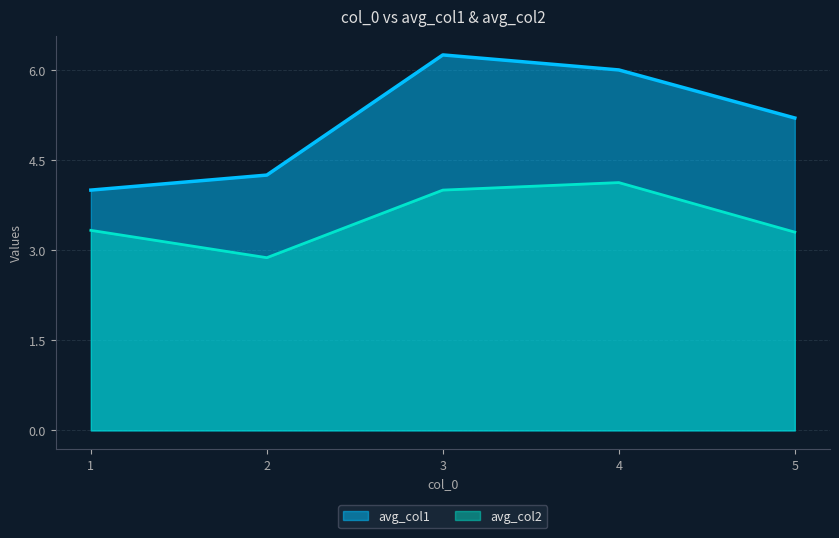

How many data points in avg_col1 are above 5?

3